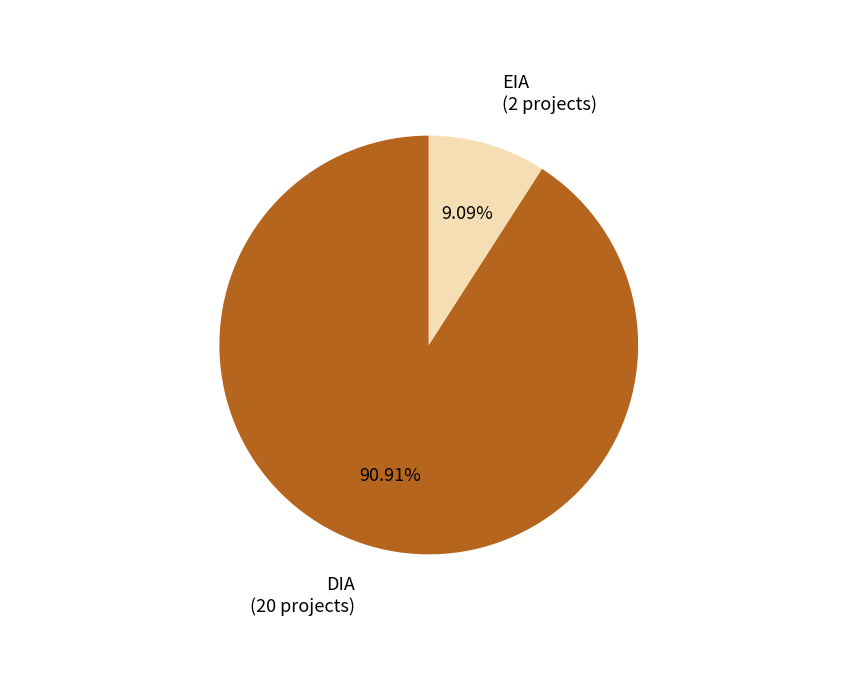

Is there a majority slice in this chart?

Yes